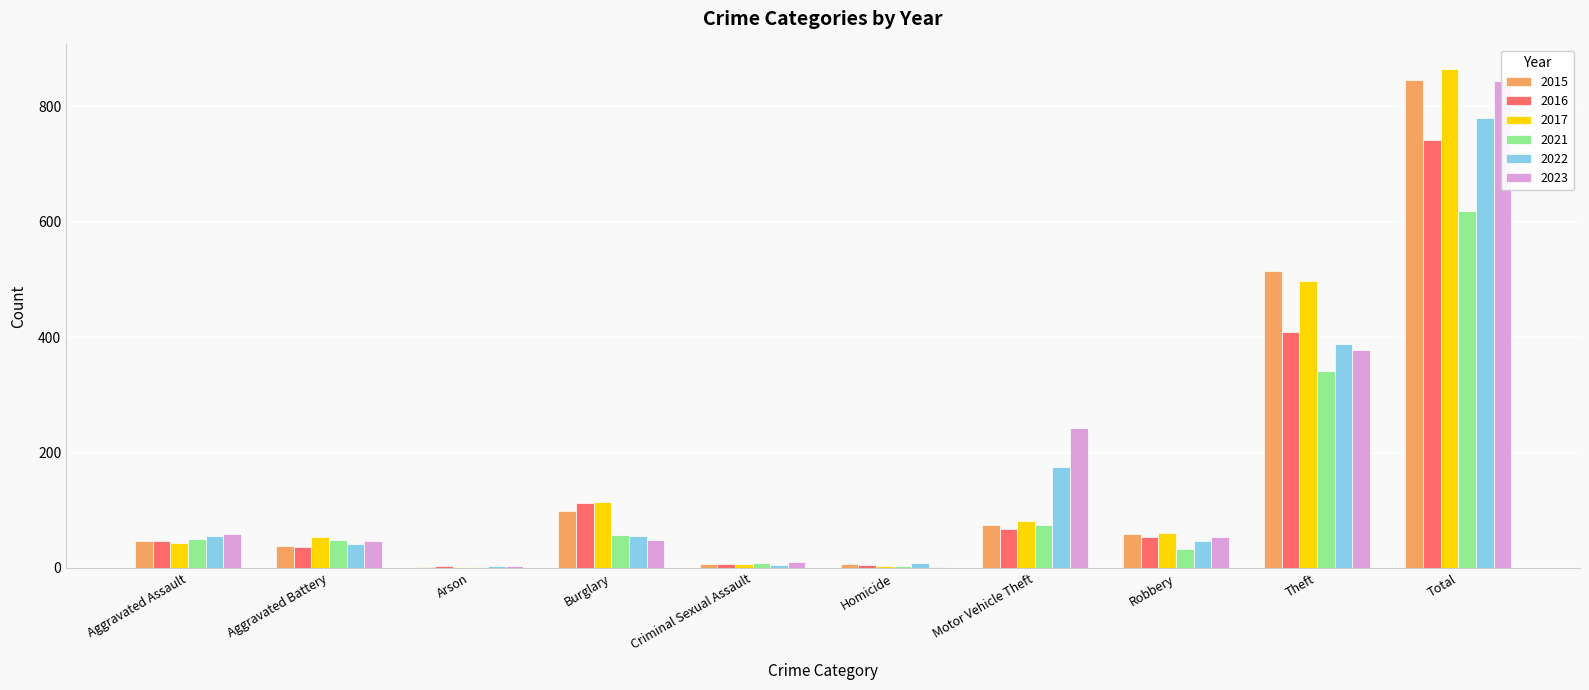

Which label corresponds to the largest value in the chart?

Total